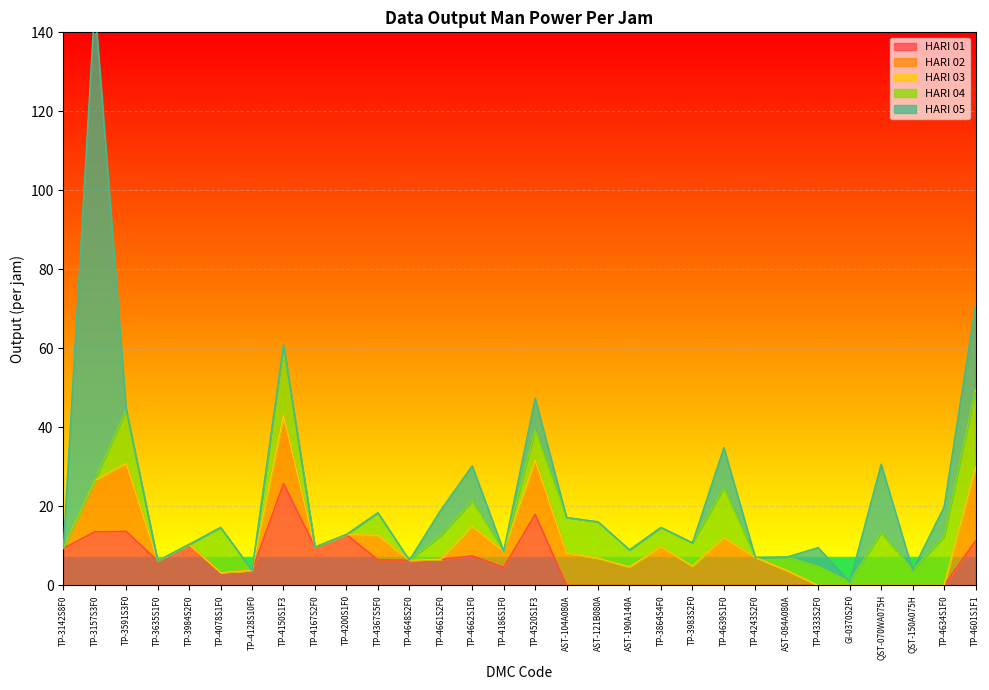

Count the number of data series in this chart.

5